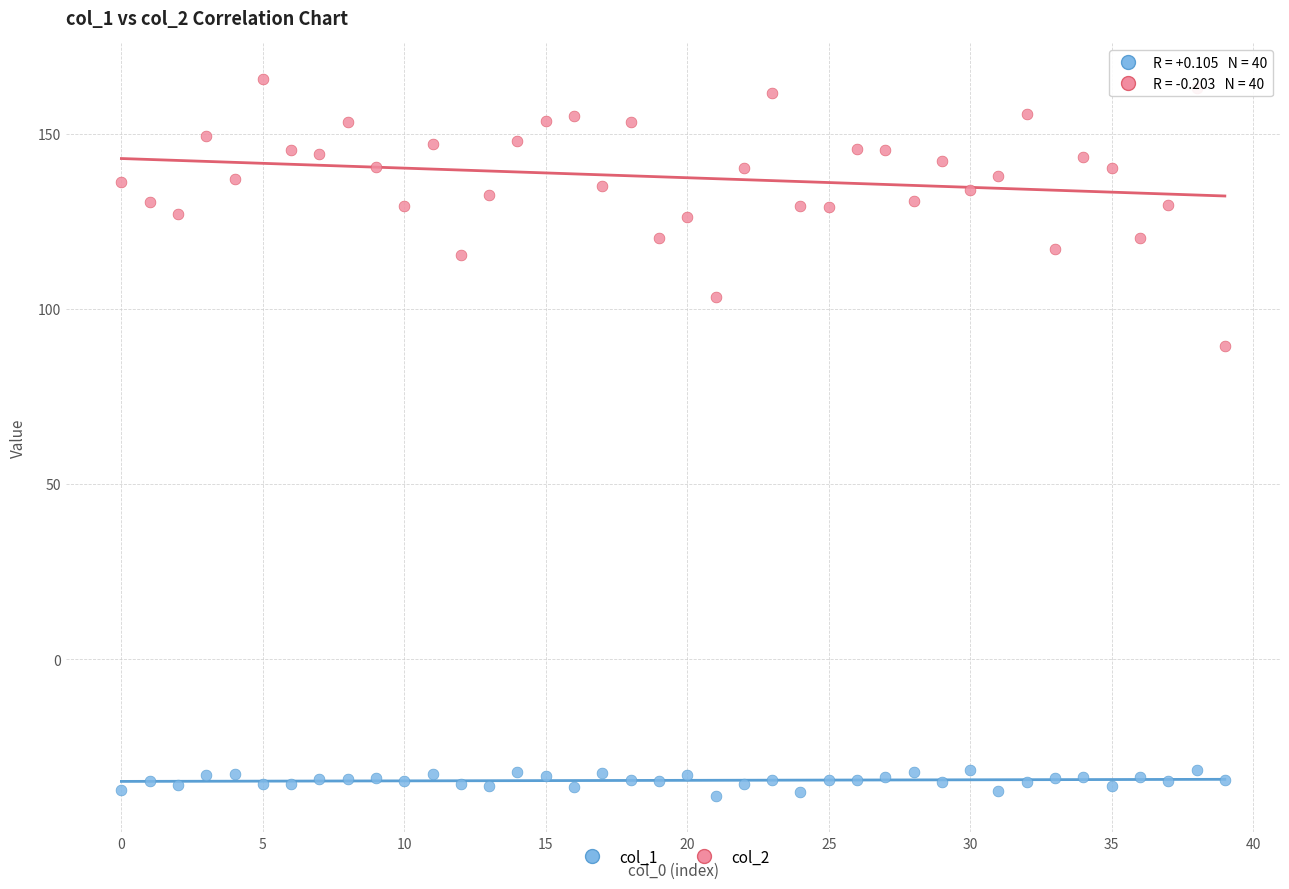

Across all series, what Y value is closest to 63?

89.3